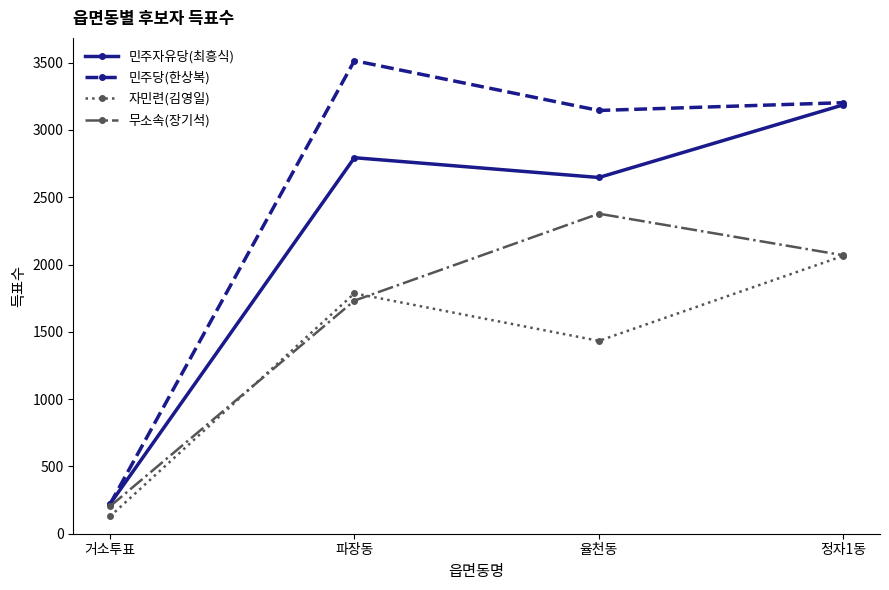

What is the minimum value shown in the chart?

128